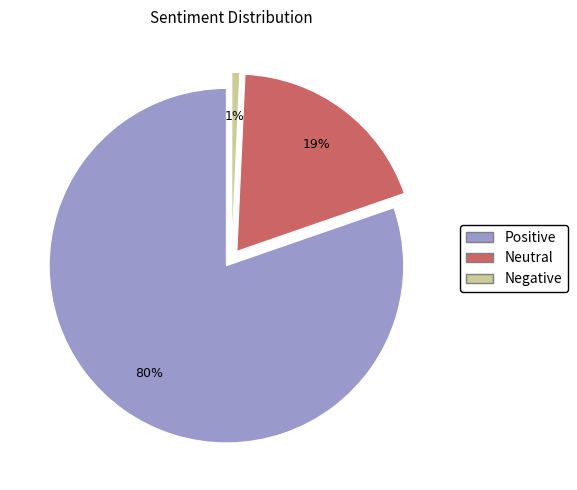

Do Positive and Negative together represent more than half of the pie?

Yes